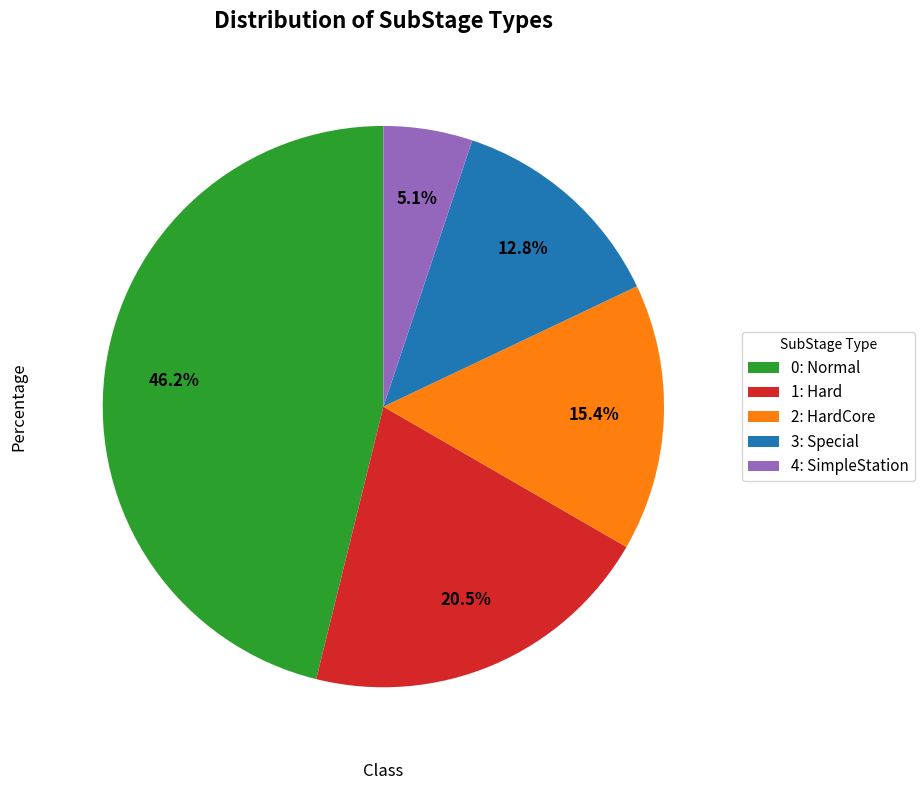

What is the ratio of the value at 2: HardCore to the value at 4: SimpleStation?

3.0